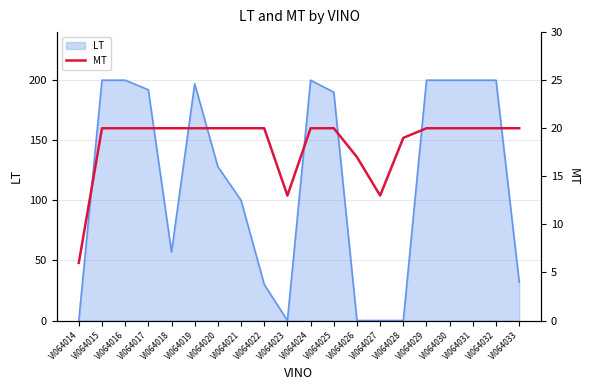

The LT series shows 197 at VI064019. True or false?

True